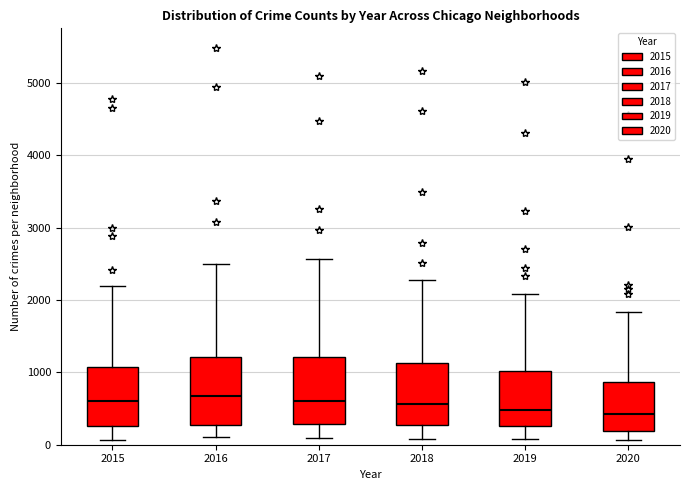

Where is the lower edge of the box at x = 2019 on the y-axis? The values are not printed on the chart, so give them approximately, as read against the axis.

300